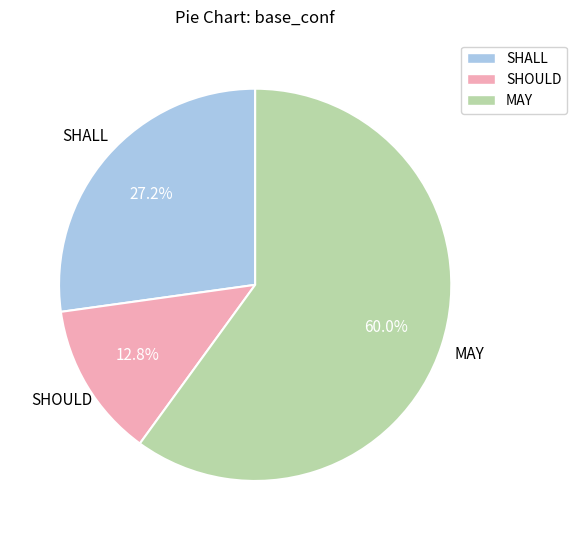

Count the number of slices in the pie.

3